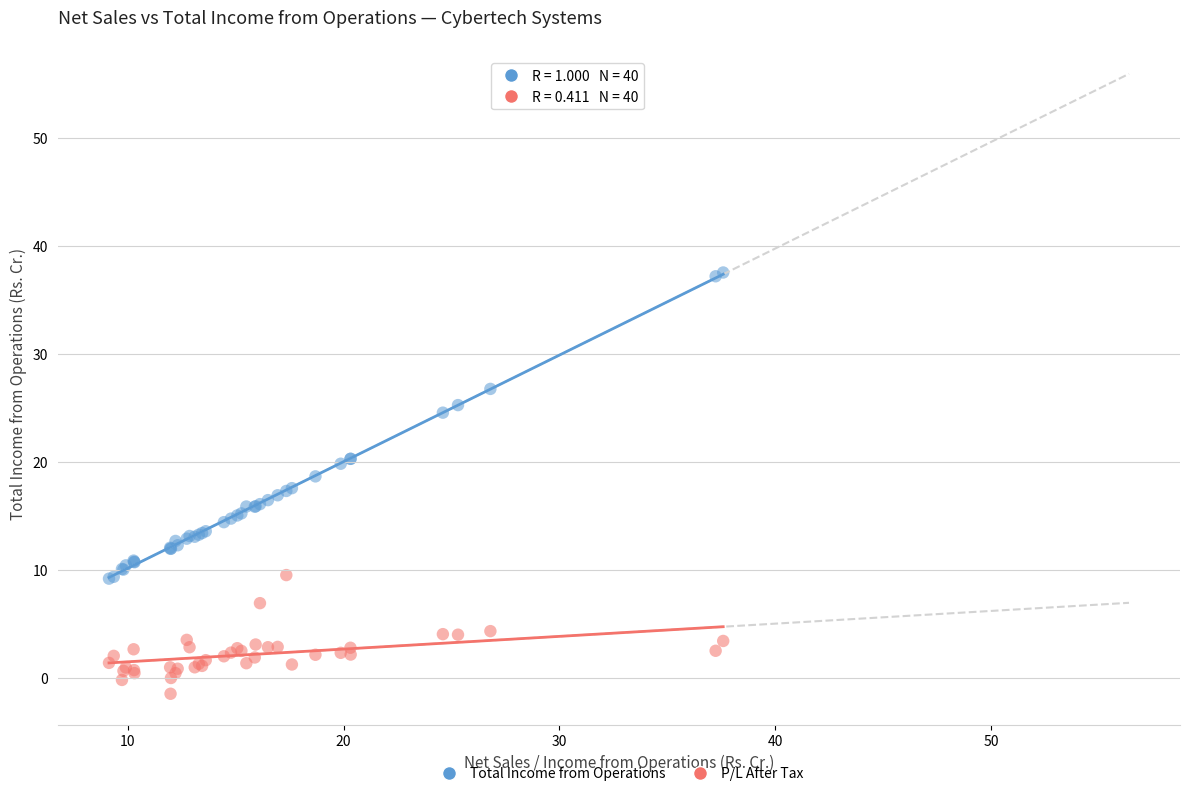

Which series reaches the maximum Y coordinate?

Total Income from Operations